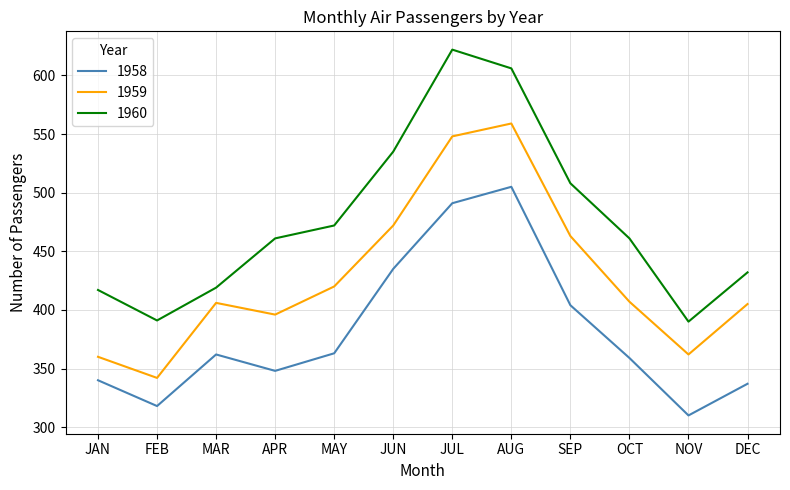

True or false: 1958 has a value of 156 at JAN.

False